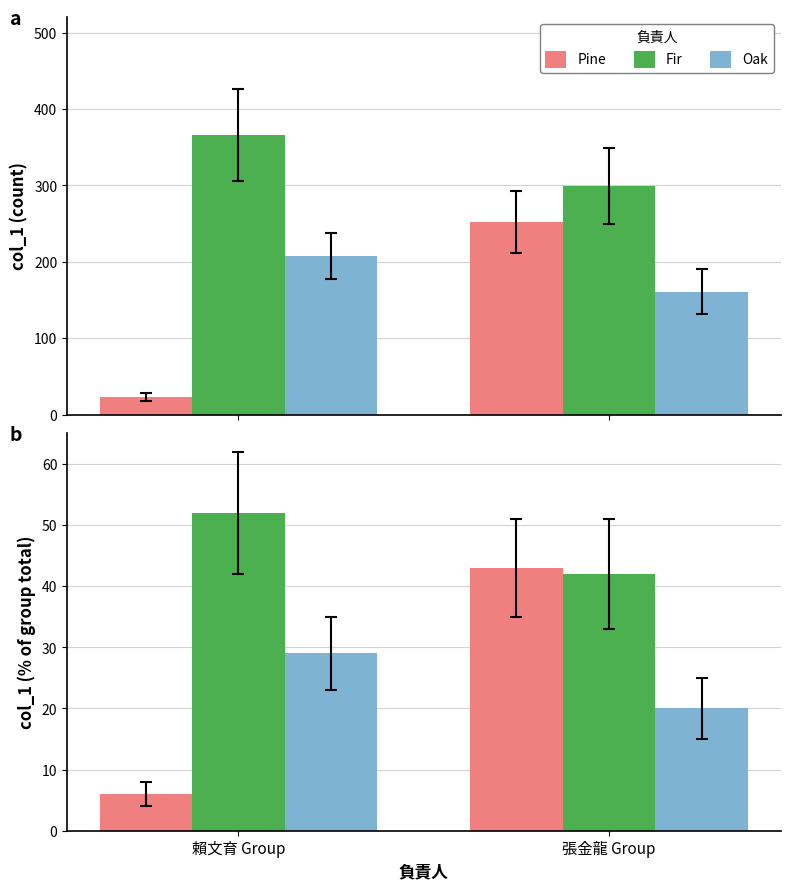

What is the average value of the Pine series?

24